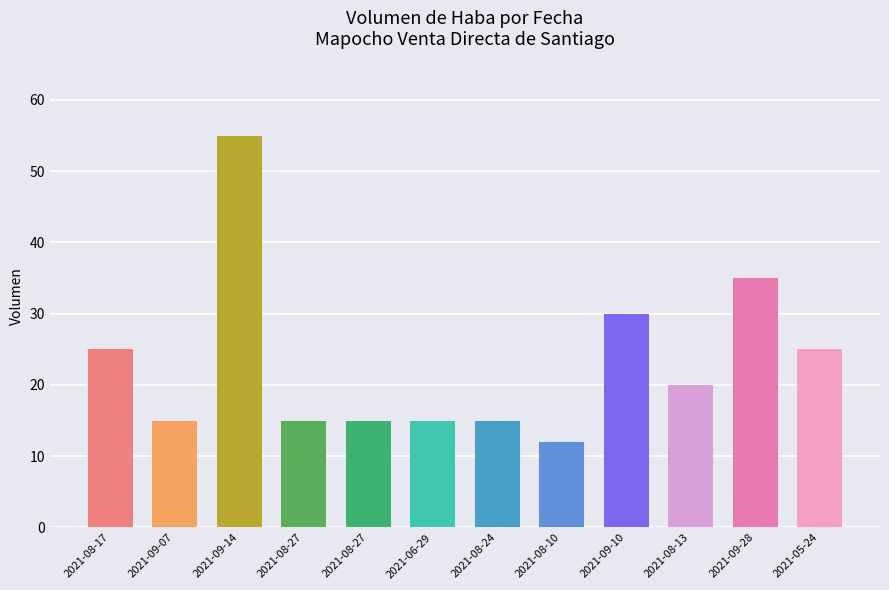

The chart shows a value of 33 at 2021-05-24. True or false?

False